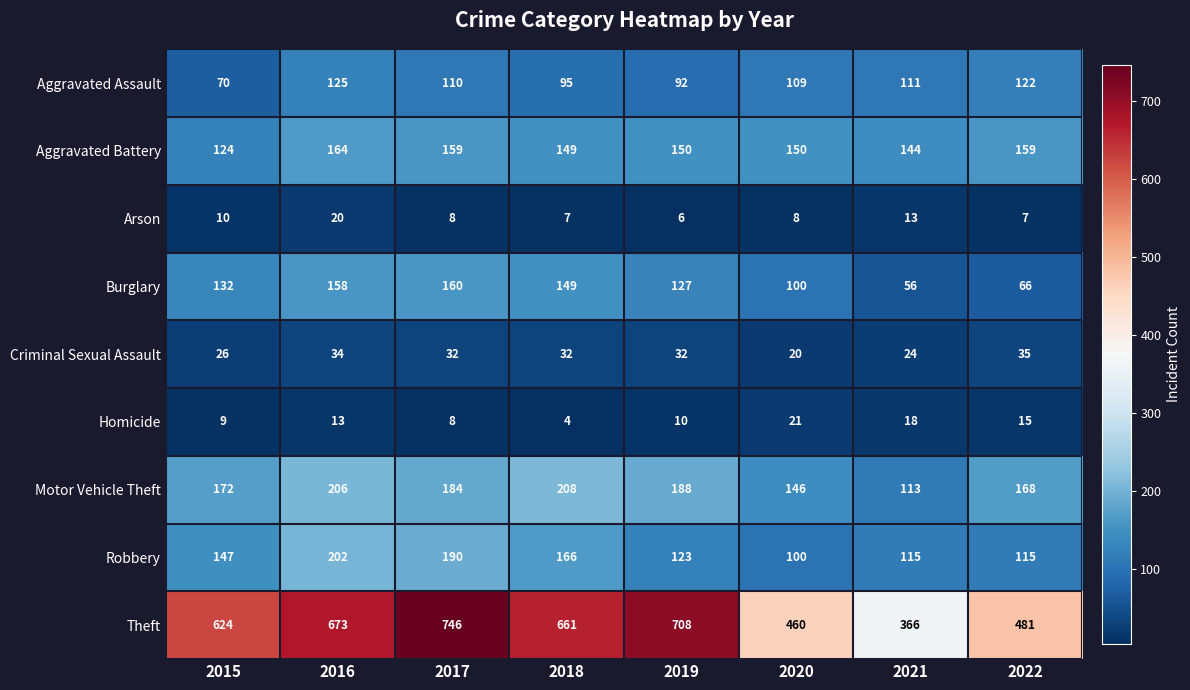

Which series changed the most between 2015 and 2017?

Theft